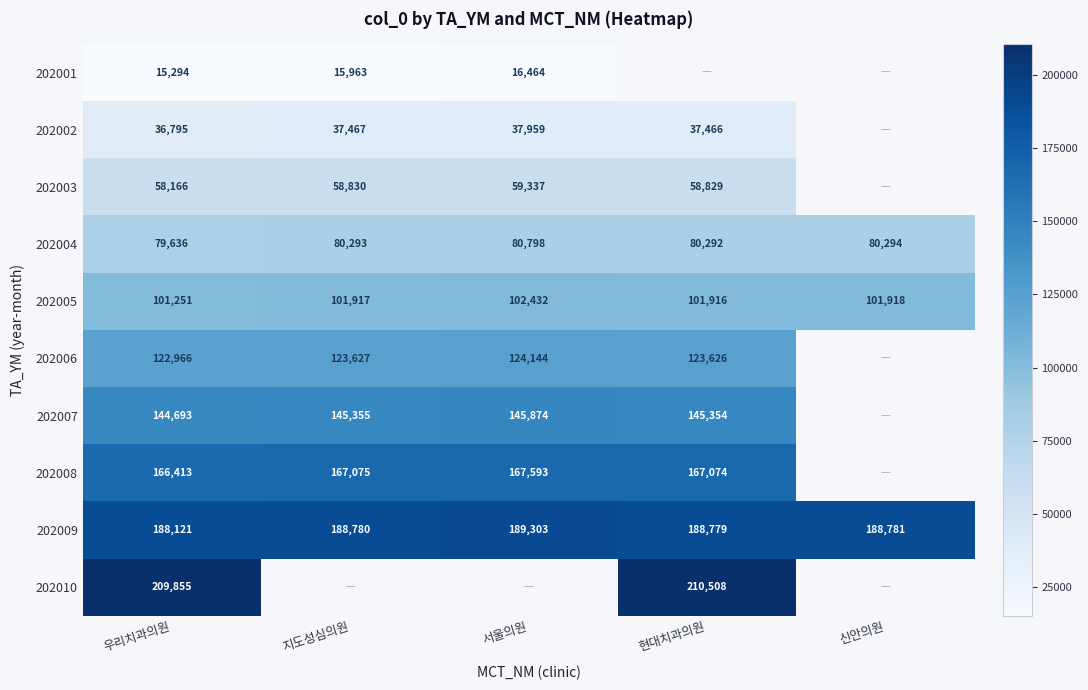

Which has a higher value, 신안의원 or 현대치과의원?

현대치과의원